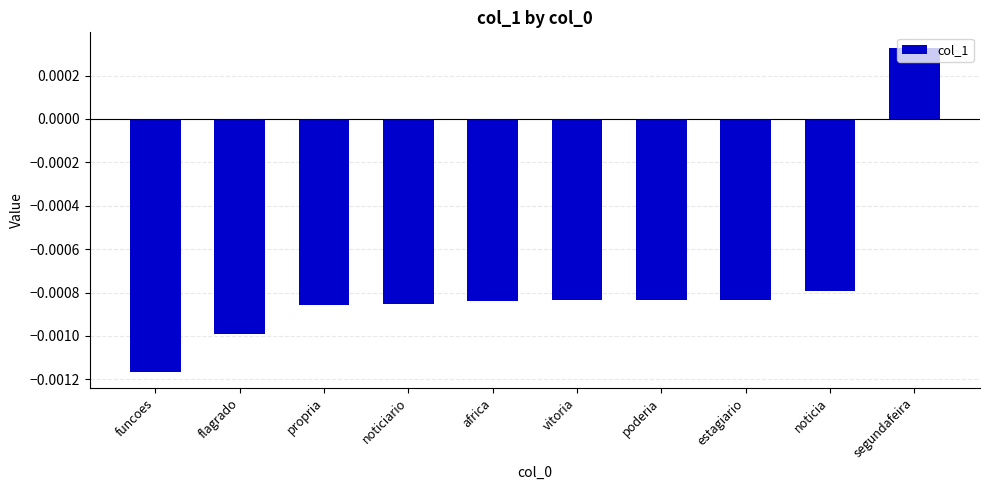

At which label is the value closest to 0?

segundafeira